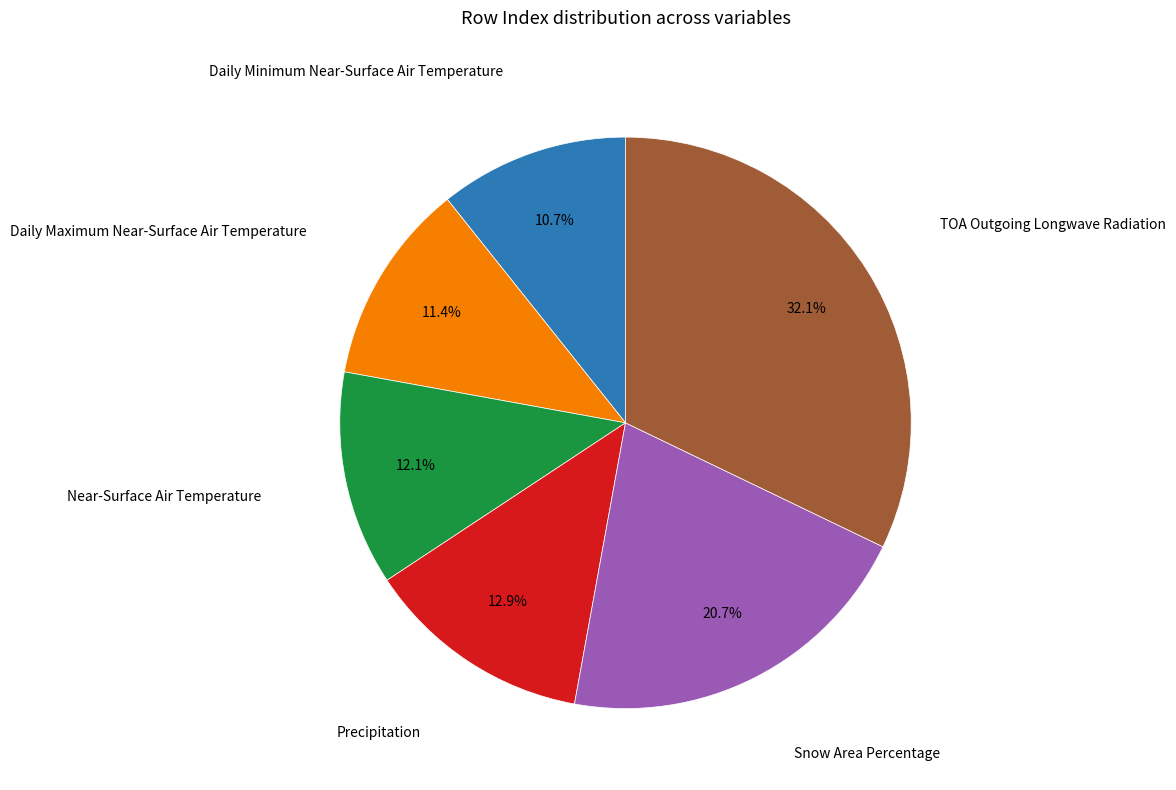

What percentage do Precipitation and Daily Minimum Near-Surface Air Temperature together represent?

23.6%